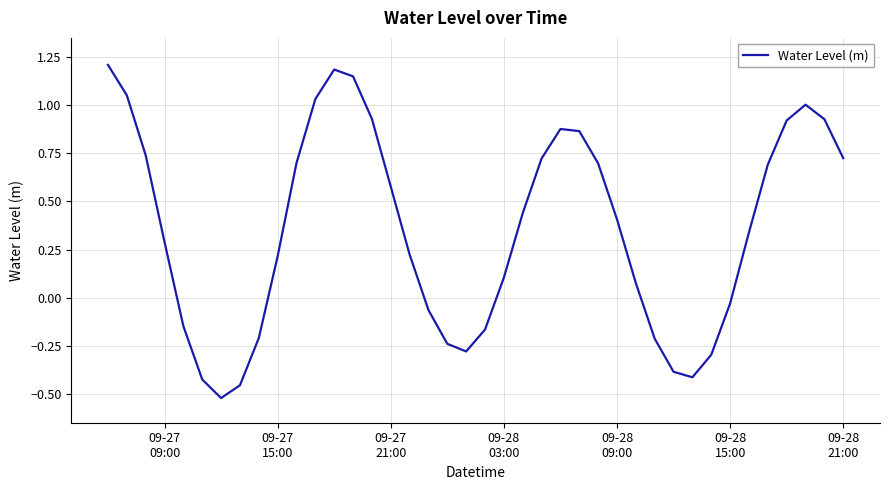

What is the difference between the maximum and minimum values?

1.7